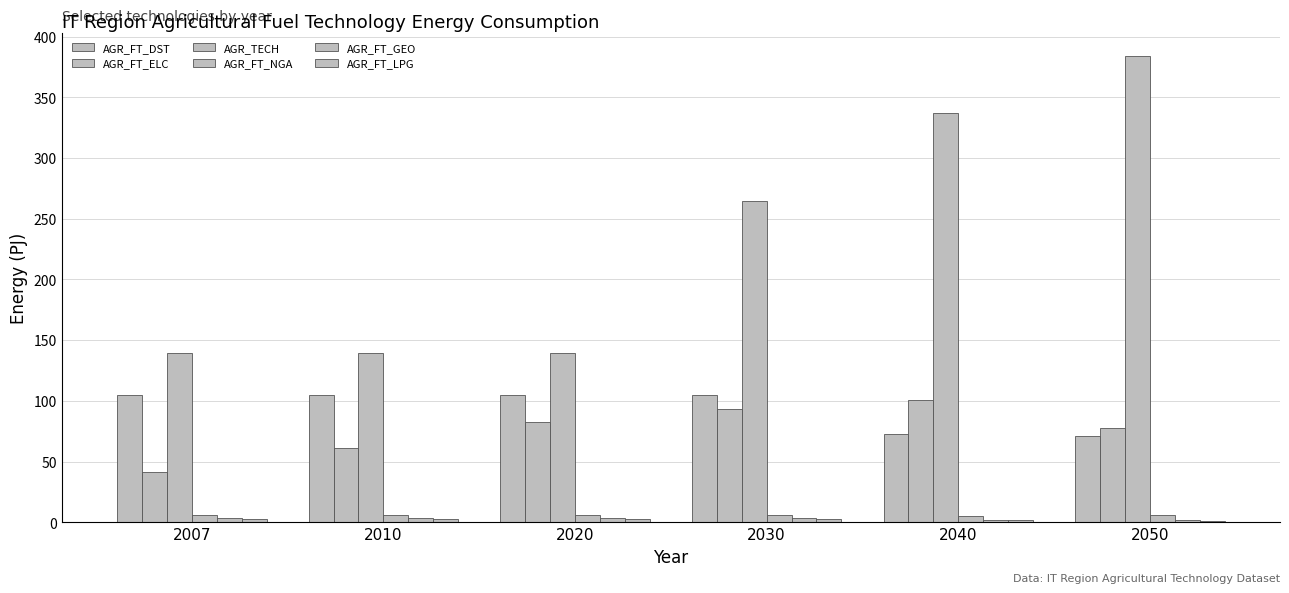

At which category is the sum across all series the highest?

2050